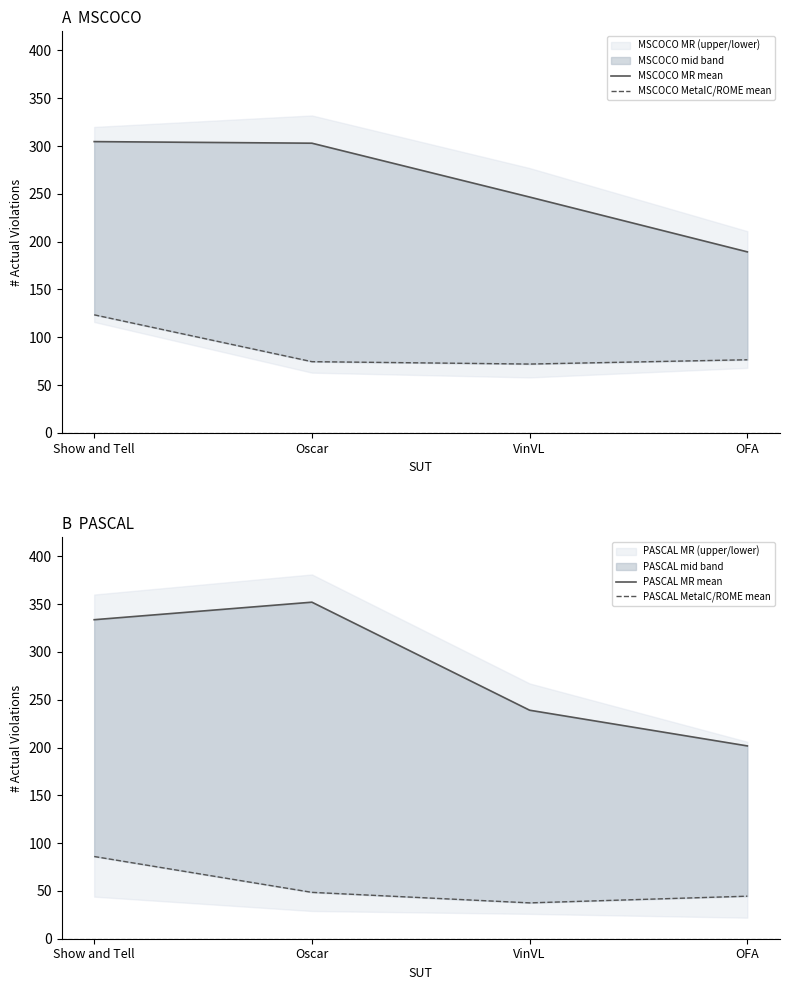

Reading right to left, list all the values displayed in this chart.

MSCOCO MR mean: 189.3	246.7	303.0	304.7
MSCOCO MetaIC/ROME mean: 76.5	72.0	74.5	123.5
PASCAL MR mean: 201.7	239.0	352.0	333.7
PASCAL MetaIC/ROME mean: 44.5	37.5	48.5	86.0